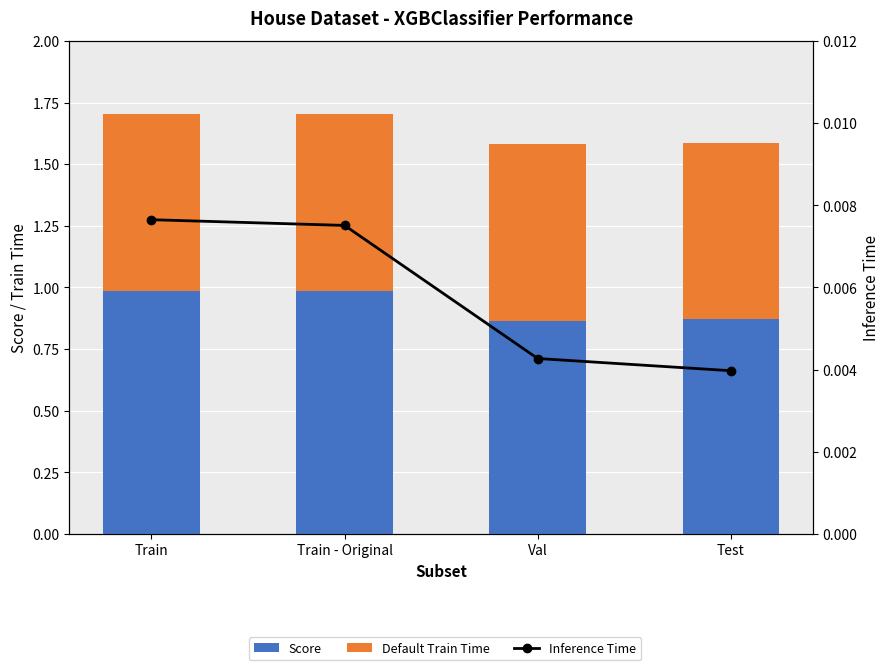

What is the label of the 1st bar from the left?

Train